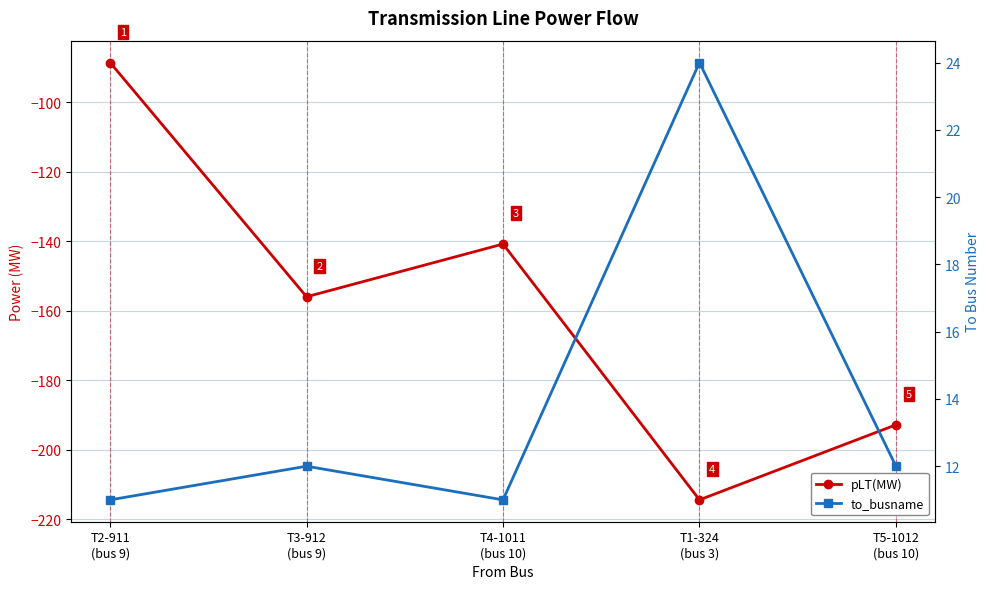

What is the maximum value shown in the chart?

24.0